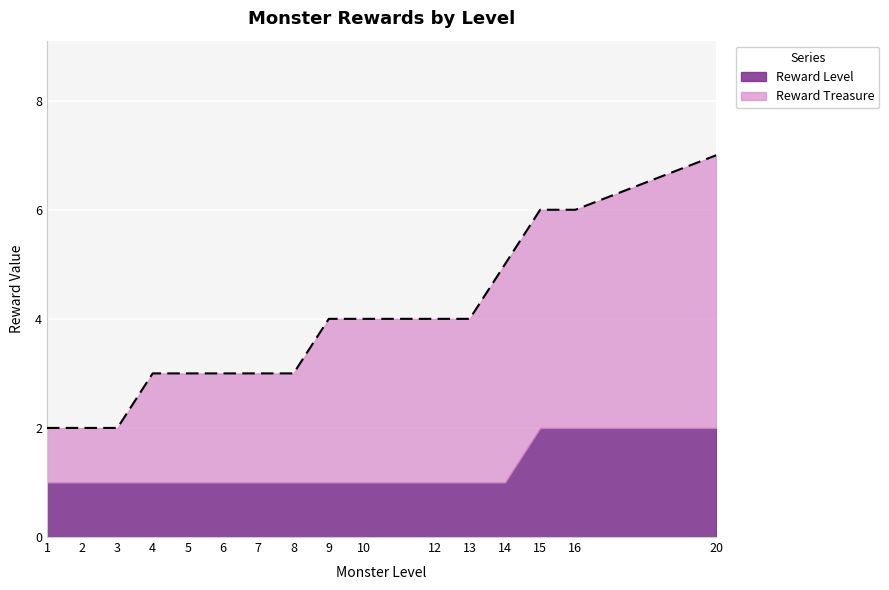

Between 1 and 20, which is larger?

20